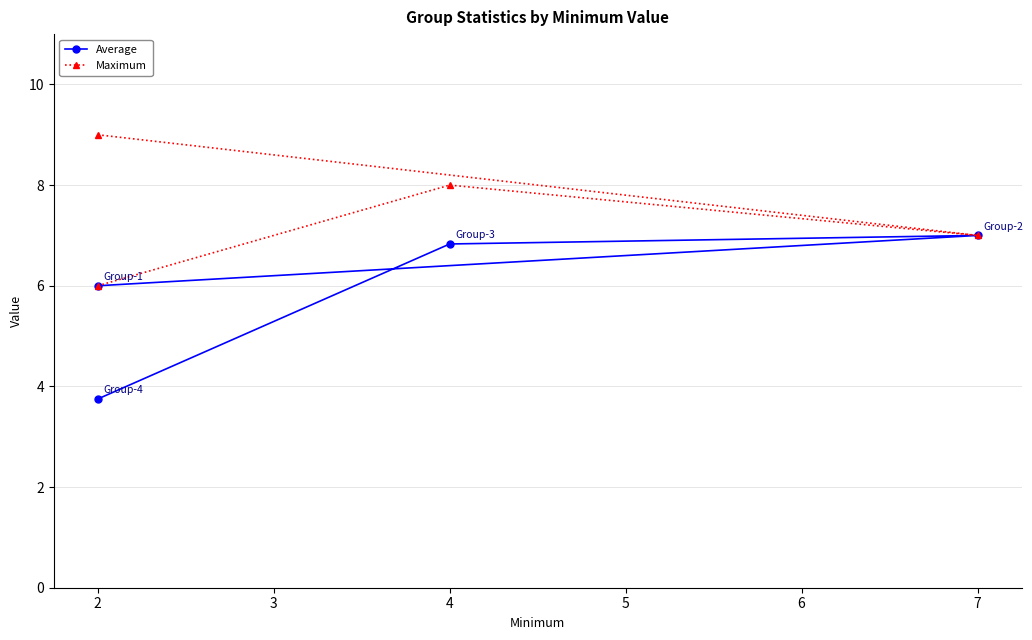

List the labels in order of Average value, largest first.

7, 4, 2, 2